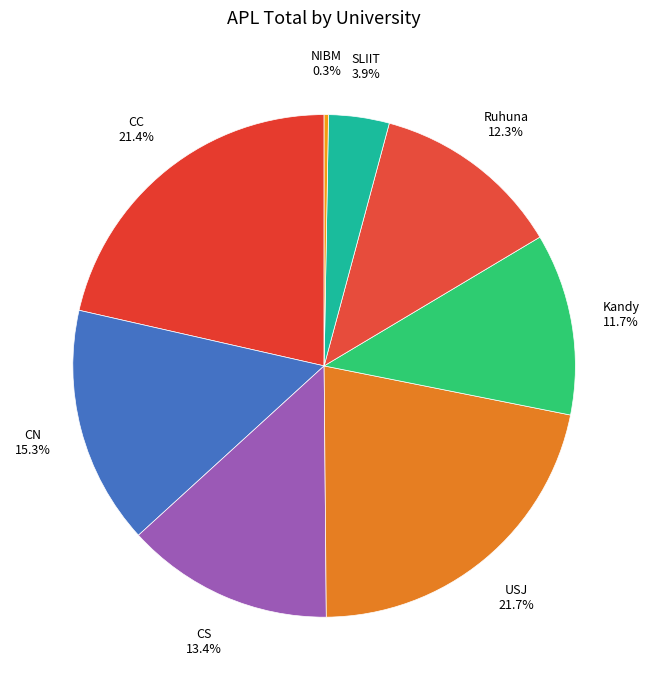

Count the number of slices in the pie.

8